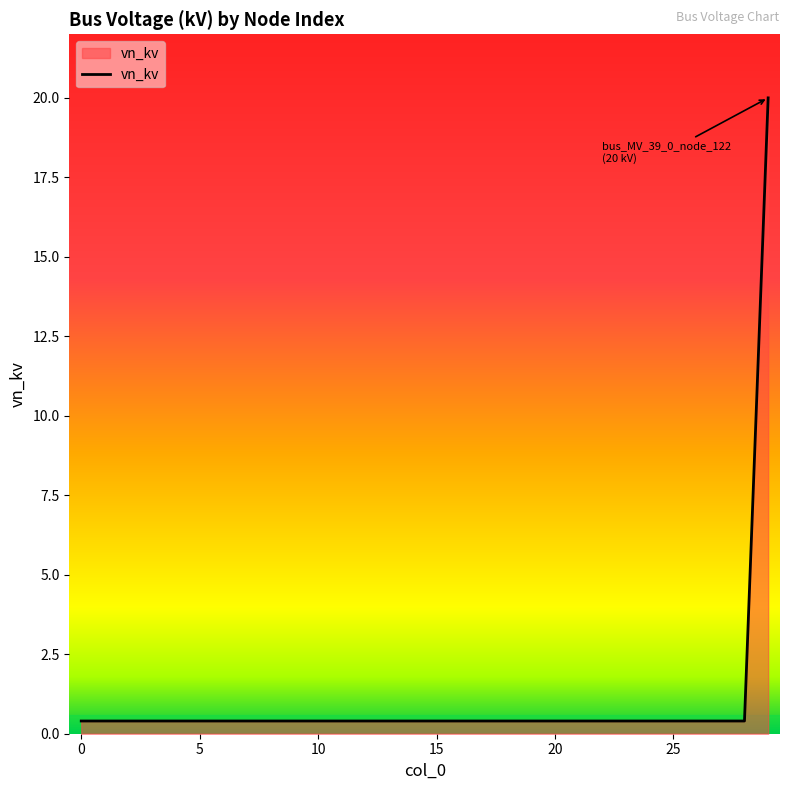

What is the maximum value shown in the chart?

20.0